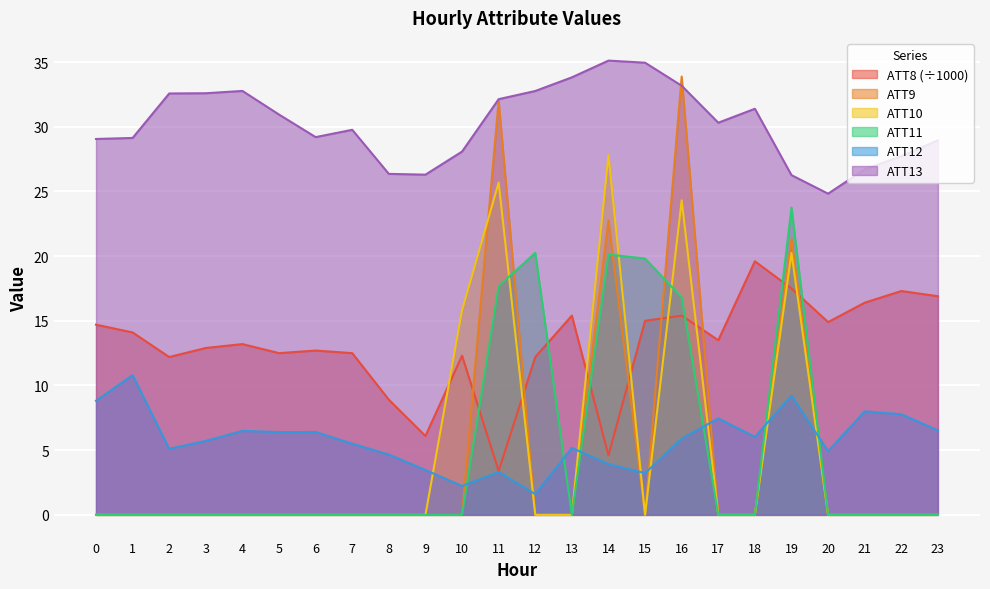

What is the sum of the ATT13 values at 3 and 11?

64.7